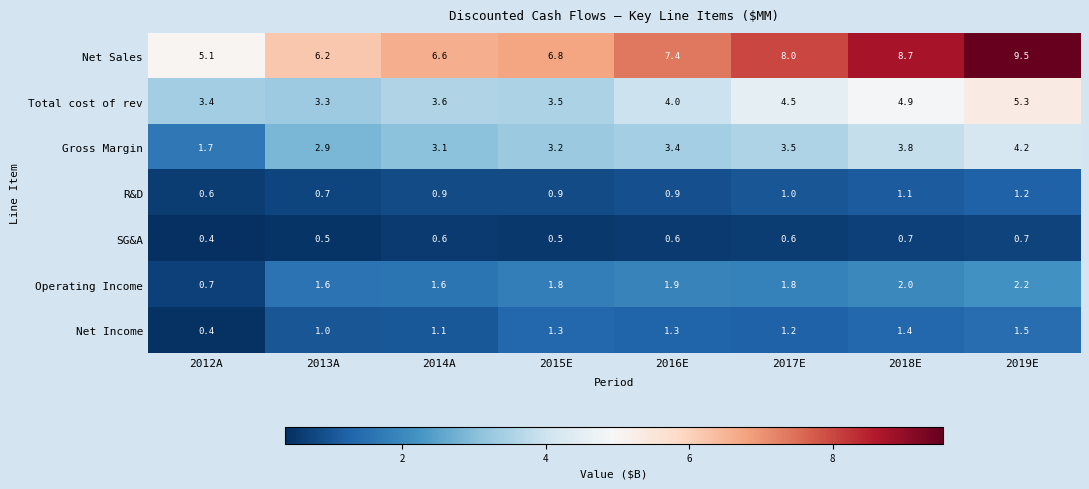

Rank the series by their maximum value, from lowest to highest.

SG&A, R&D, Net Income, Operating Income, Gross Margin, Total cost of rev, Net Sales